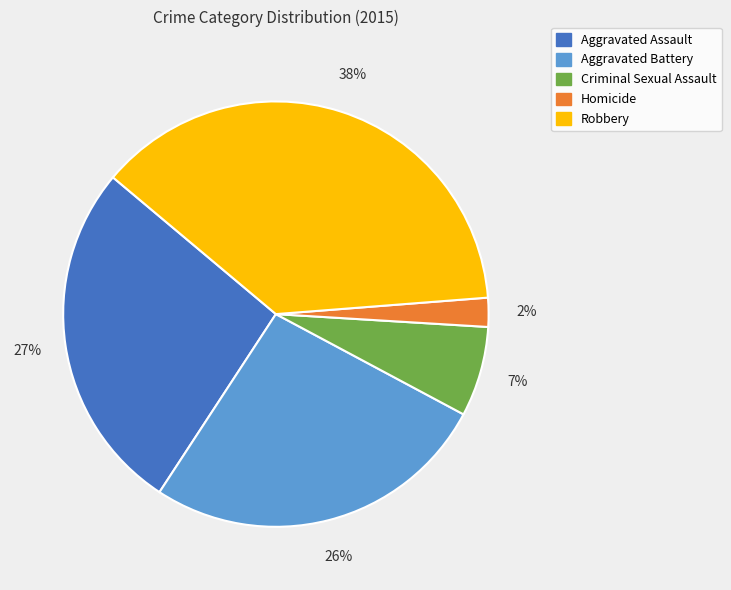

Which slice is the smallest?

Homicide